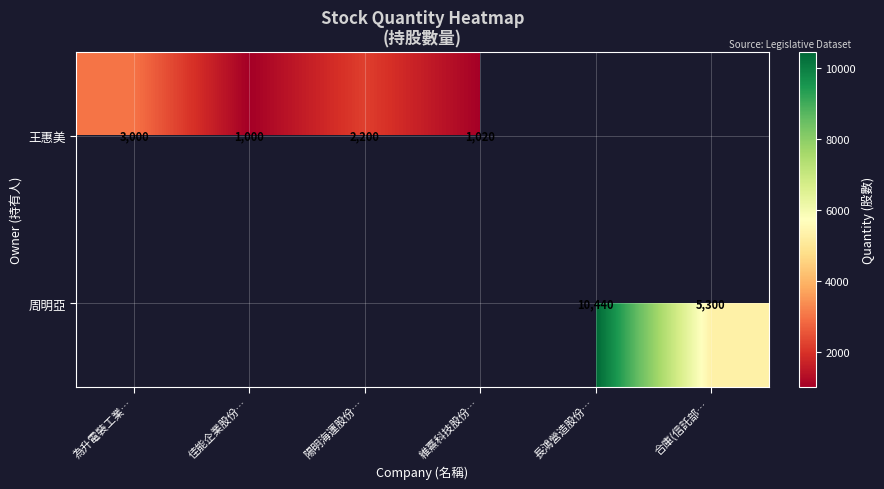

The 周明亞 series shows 10440 at 長鴻營造股份…. True or false?

True